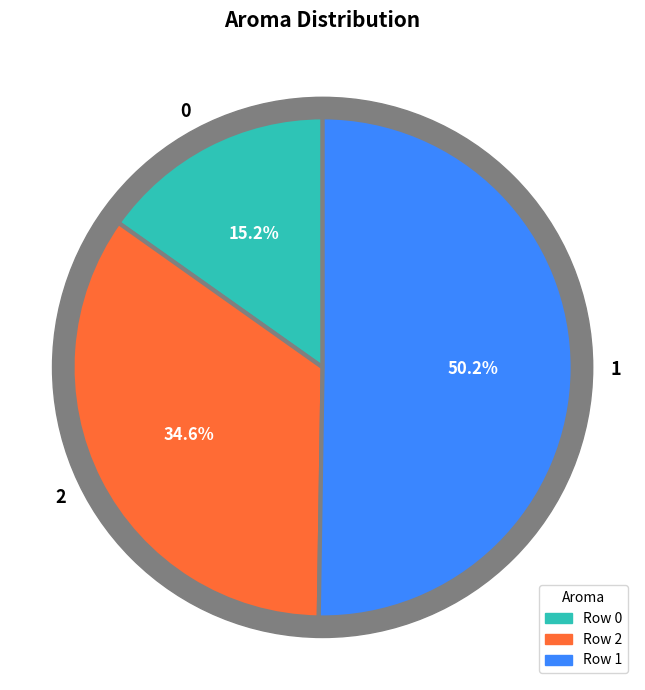

How many slices are in this pie chart?

3